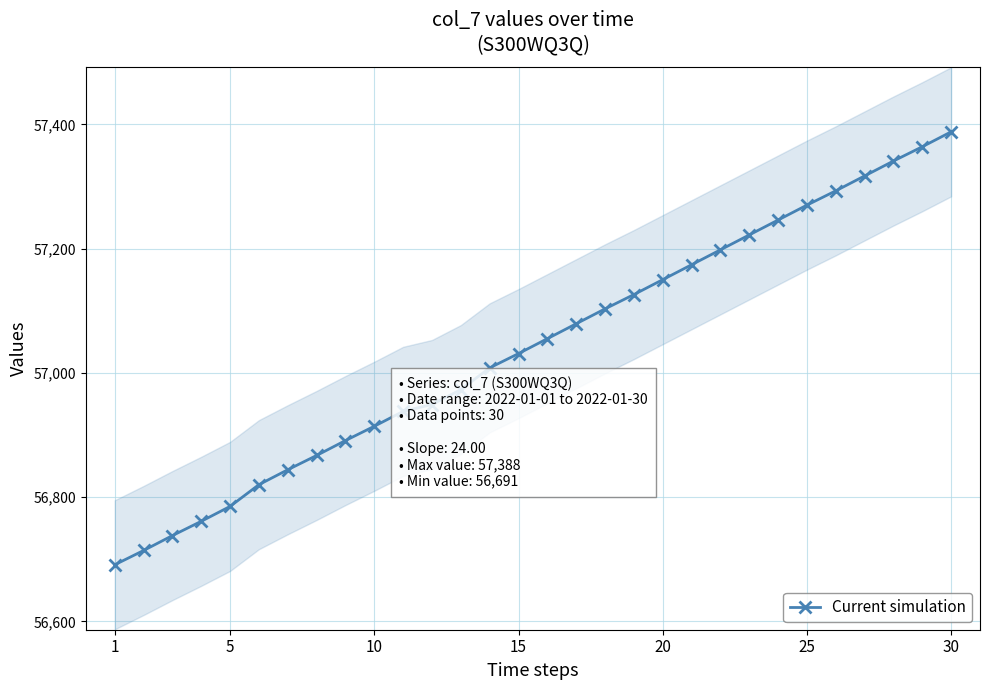

What is the difference between the second highest and second lowest values?

650